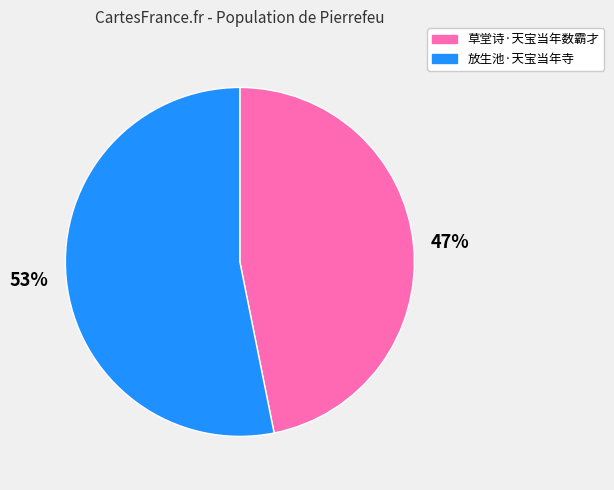

How many segments does this pie chart have?

2